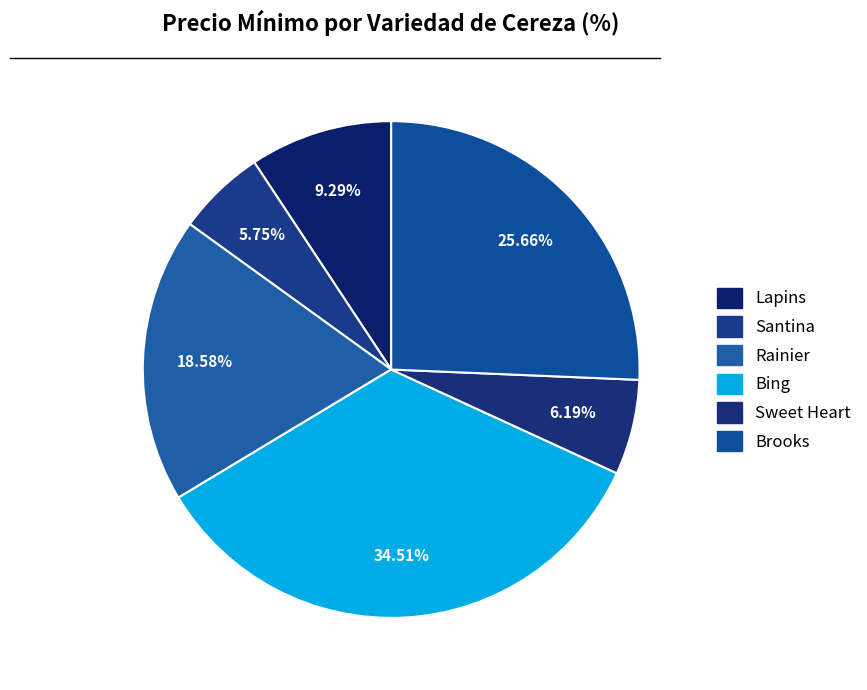

Count the number of slices in the pie.

6